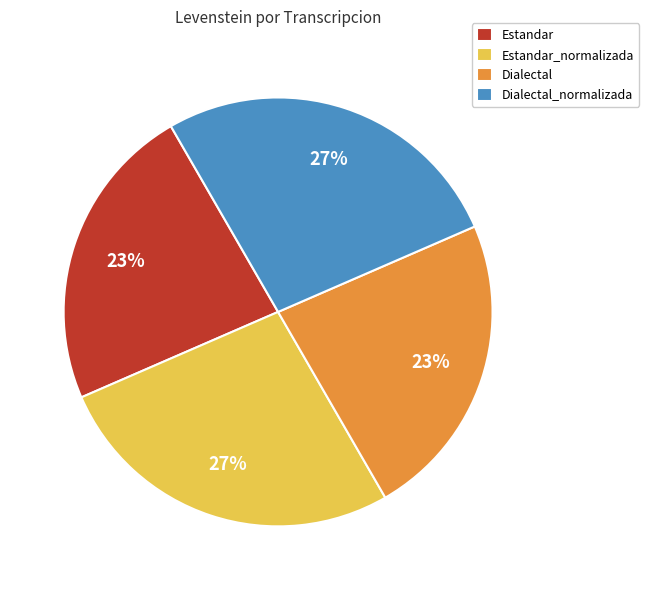

True or false: Dialectal accounts for 23% of the total.

True